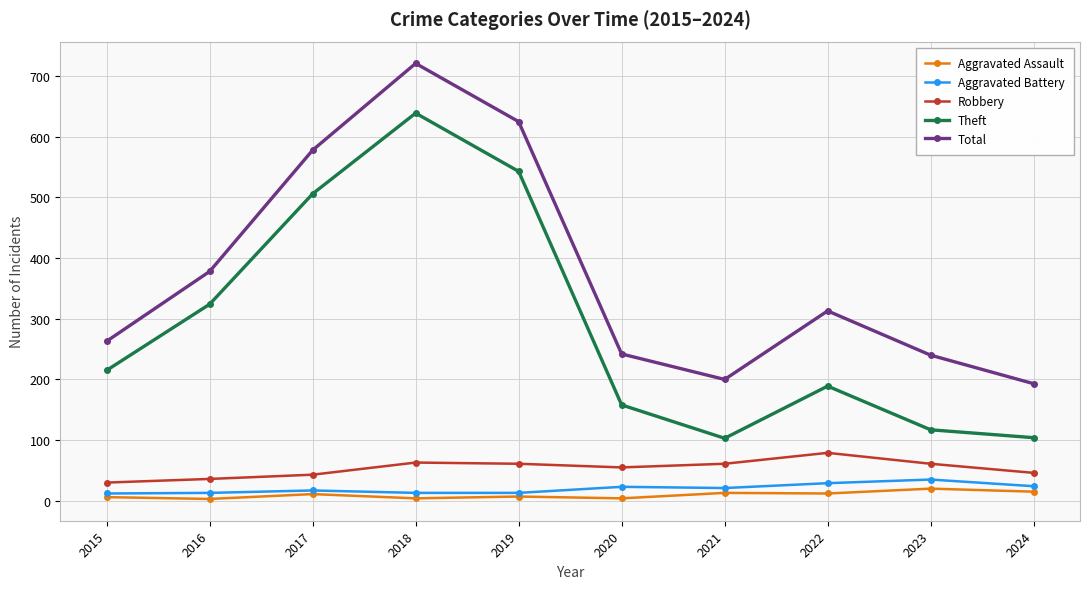

Read the Aggravated Battery value at 2023.

35